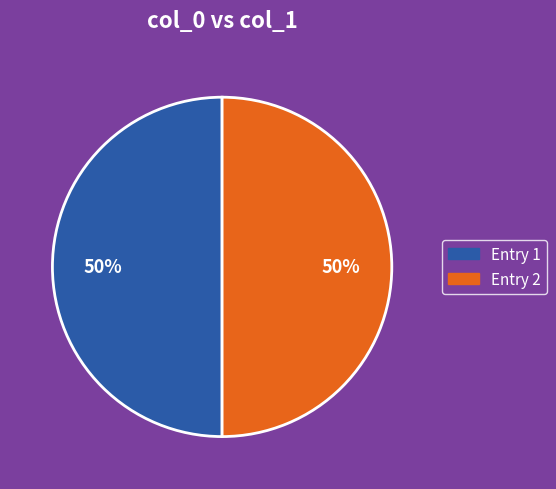

To the nearest percent, what portion does Entry 2 represent?

50%